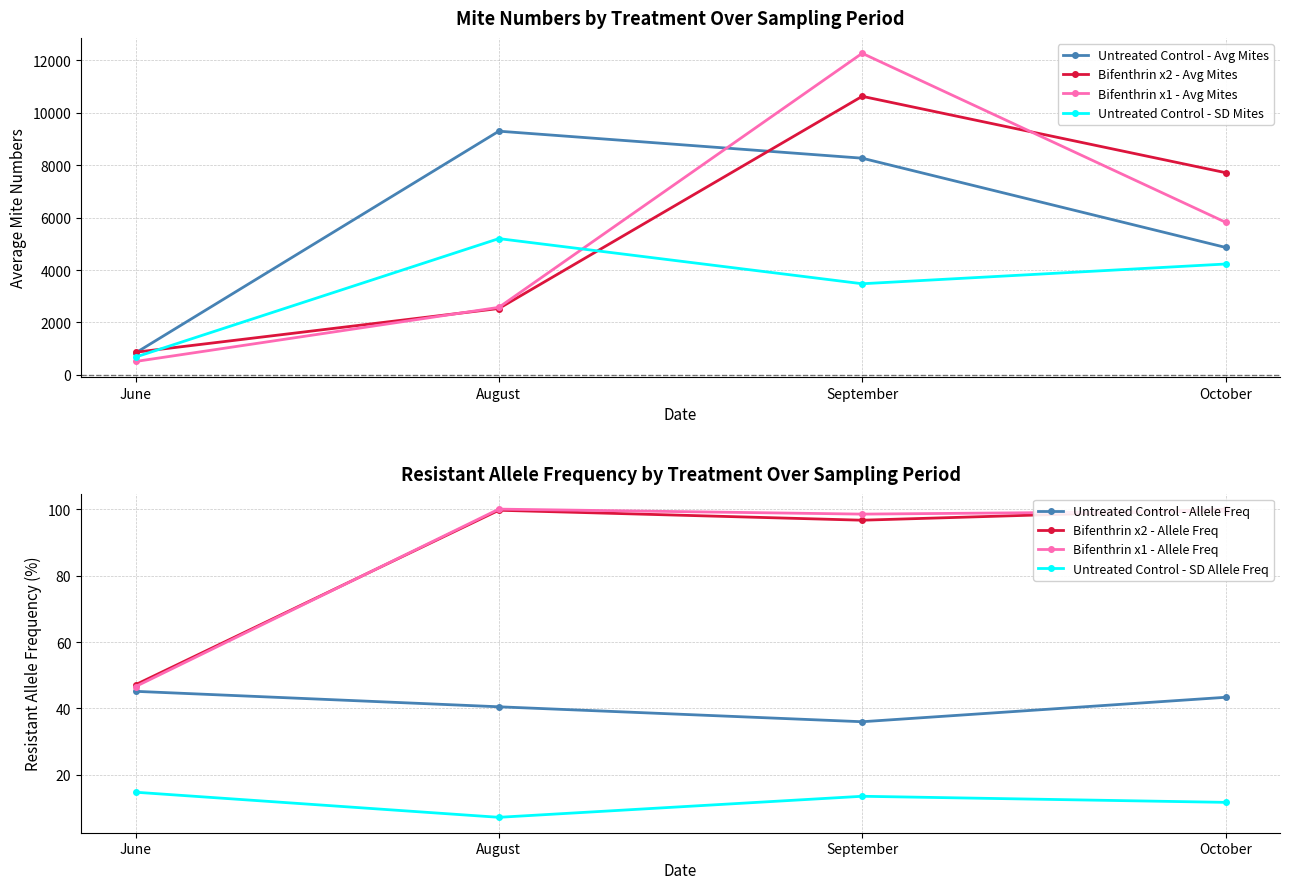

Is this an area chart (filled region under the line)?

No